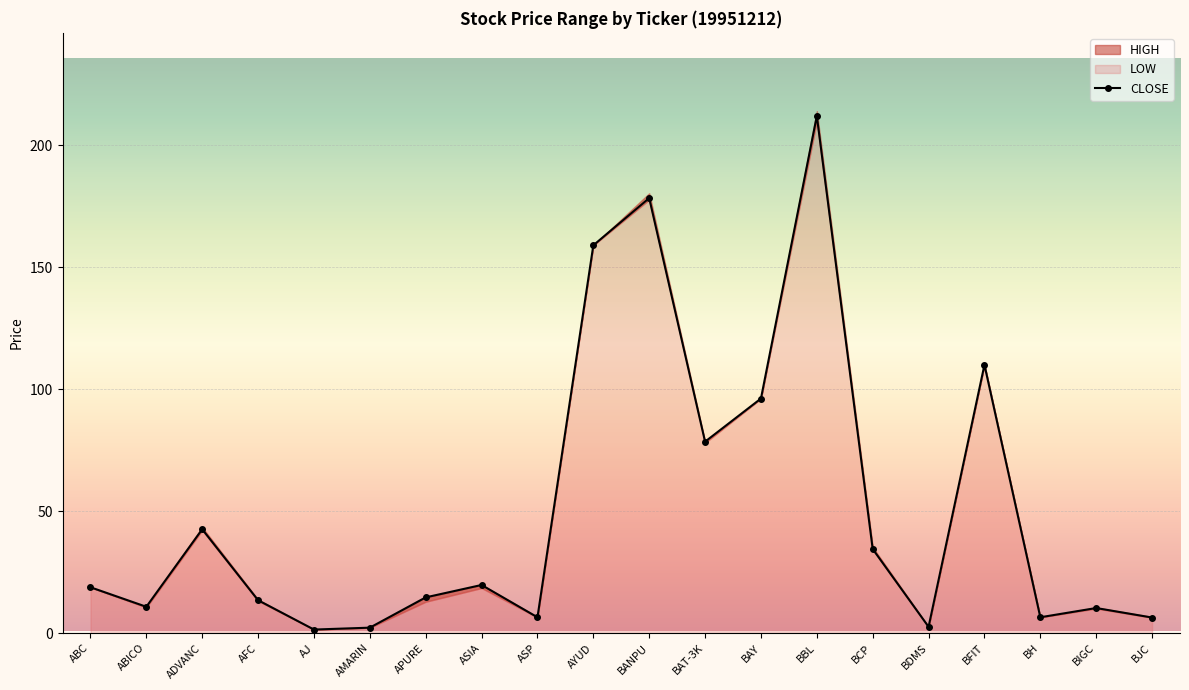

What is the change in value from AJ to BCP?

+33.0